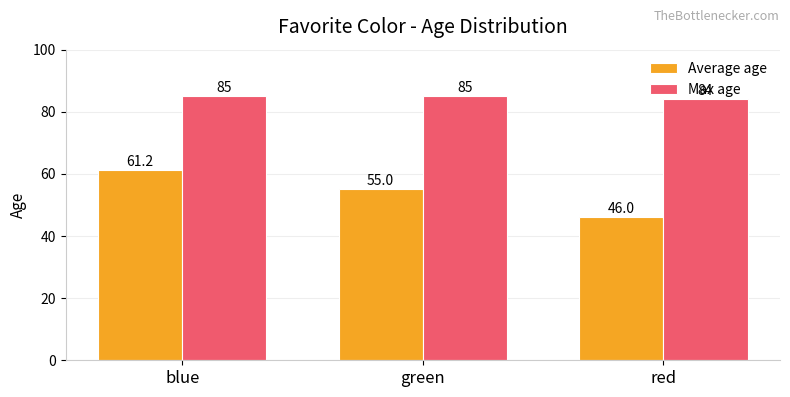

What is the difference between the Average age values at blue and green?

6.2